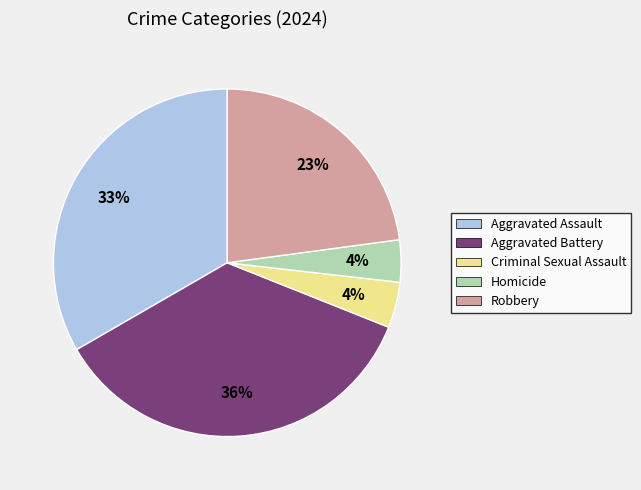

Which slice is the largest?

Aggravated Battery